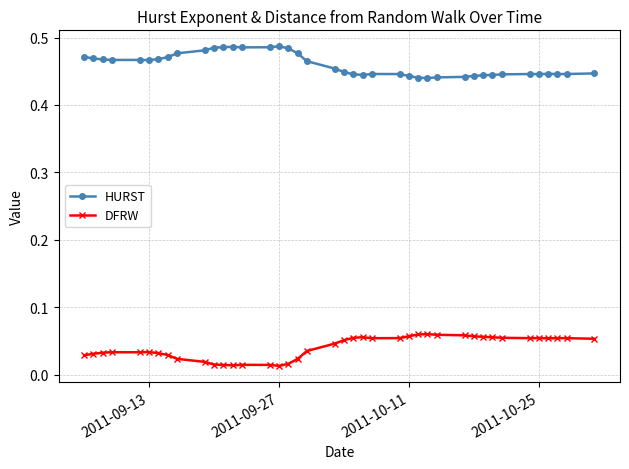

True or false: DFRW has more than 0 interior local peaks.

True